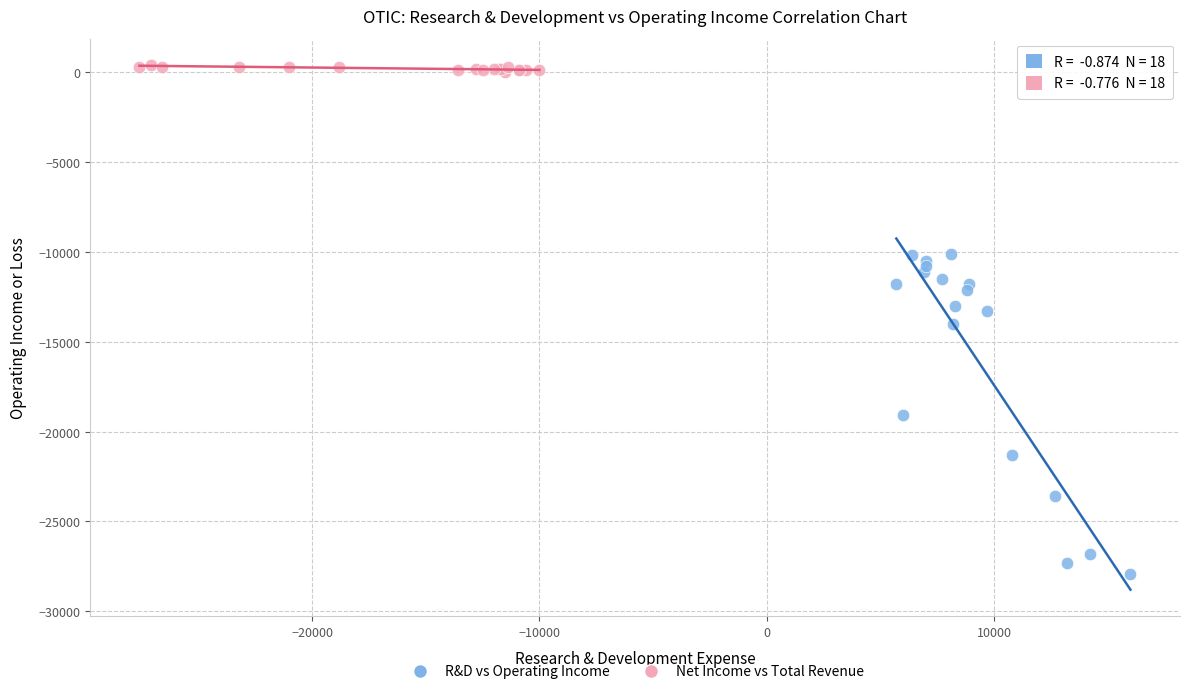

Which series contains the highest Y value?

Net Income vs Total Revenue